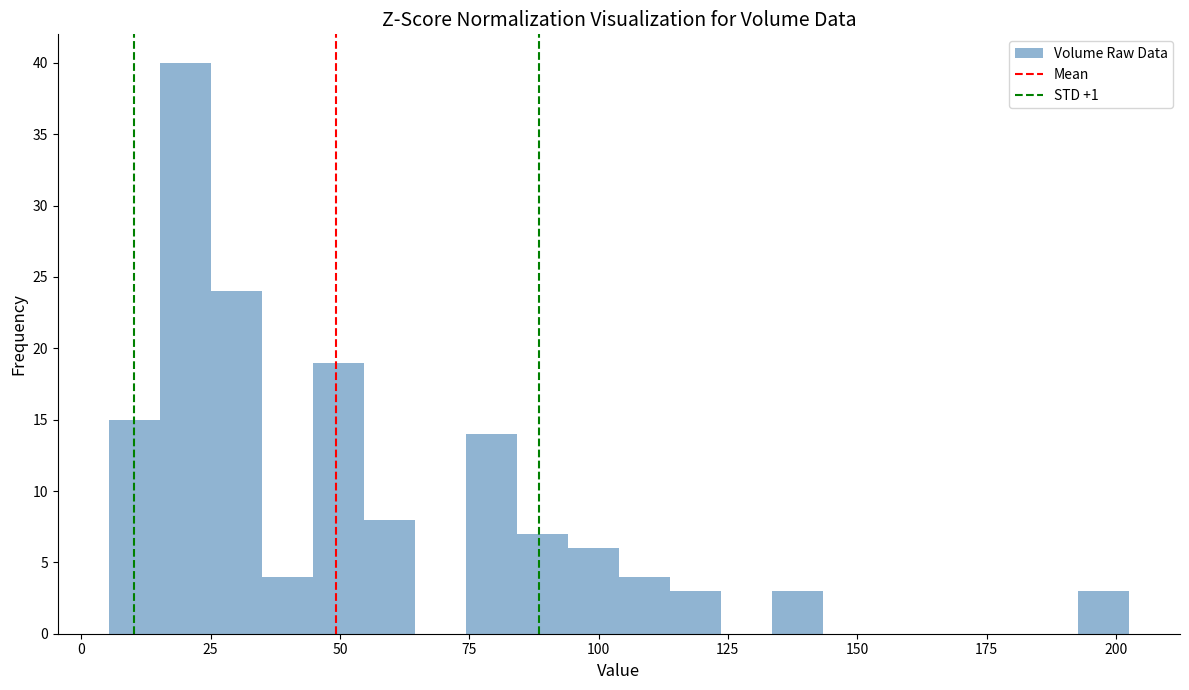

Read against the x-axis, roughly where is the centre of the tallest bar?

20